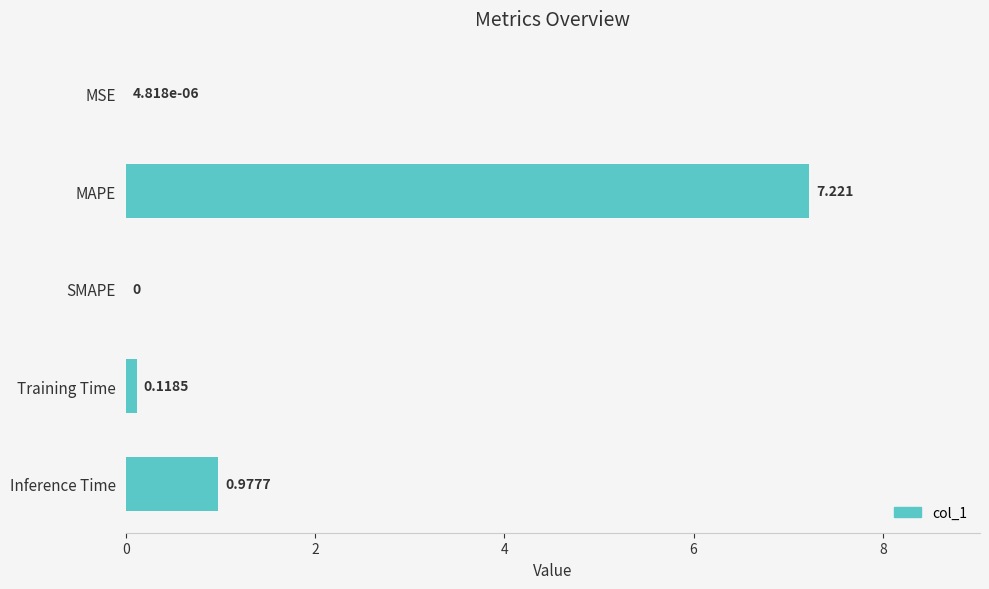

Count the number of values greater than 0.

4